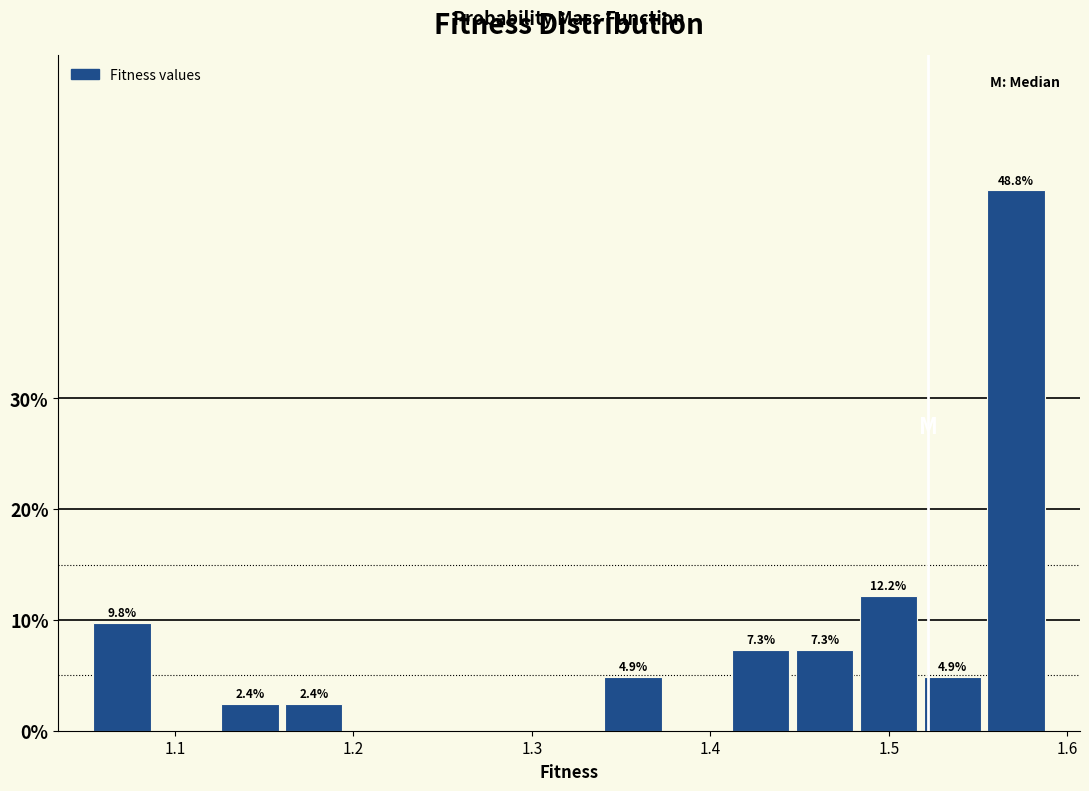

Around what value on the x-axis is the tallest bar? Give the approximate position of its centre, as read against the axis.

1.57